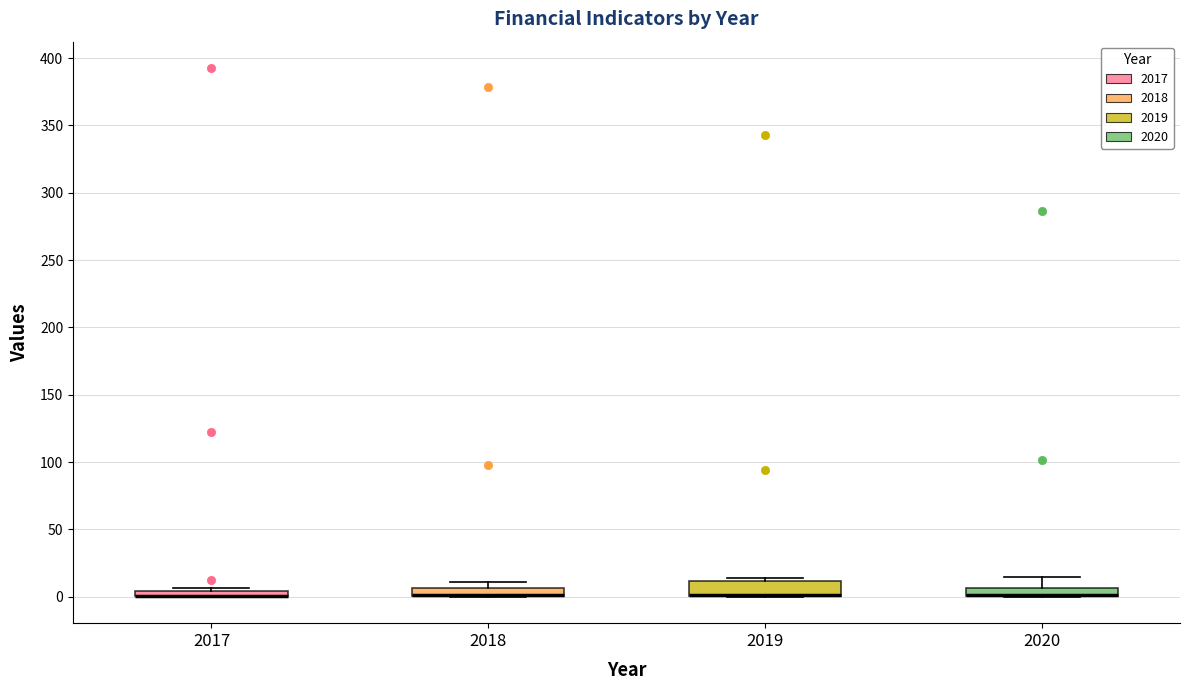

Where is the upper edge of the box at x = 2018 on the y-axis? The values are not printed on the chart, so give them approximately, as read against the axis.

5